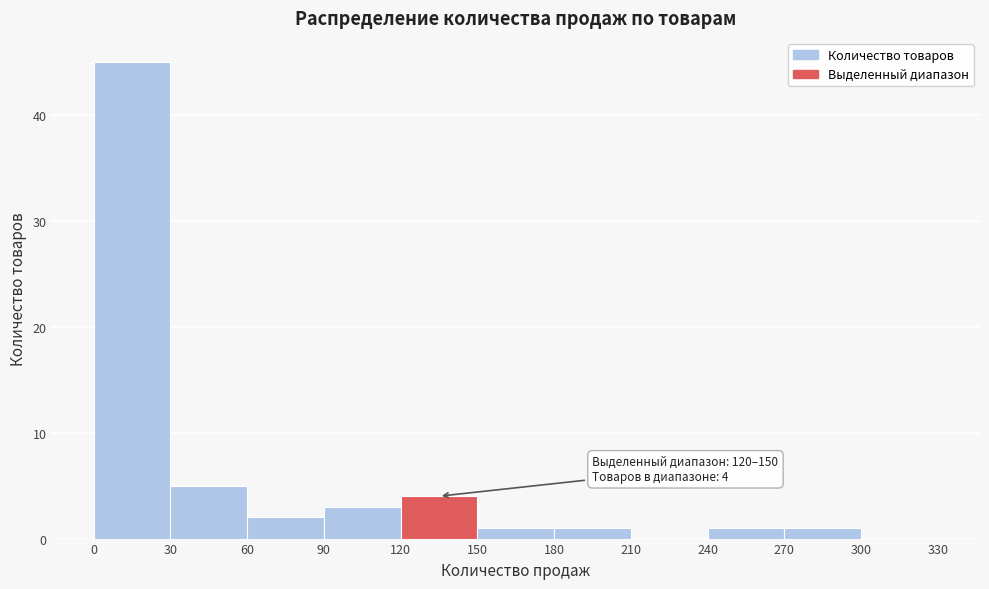

Over which range of the x-axis is the bar tallest?

0 to 30